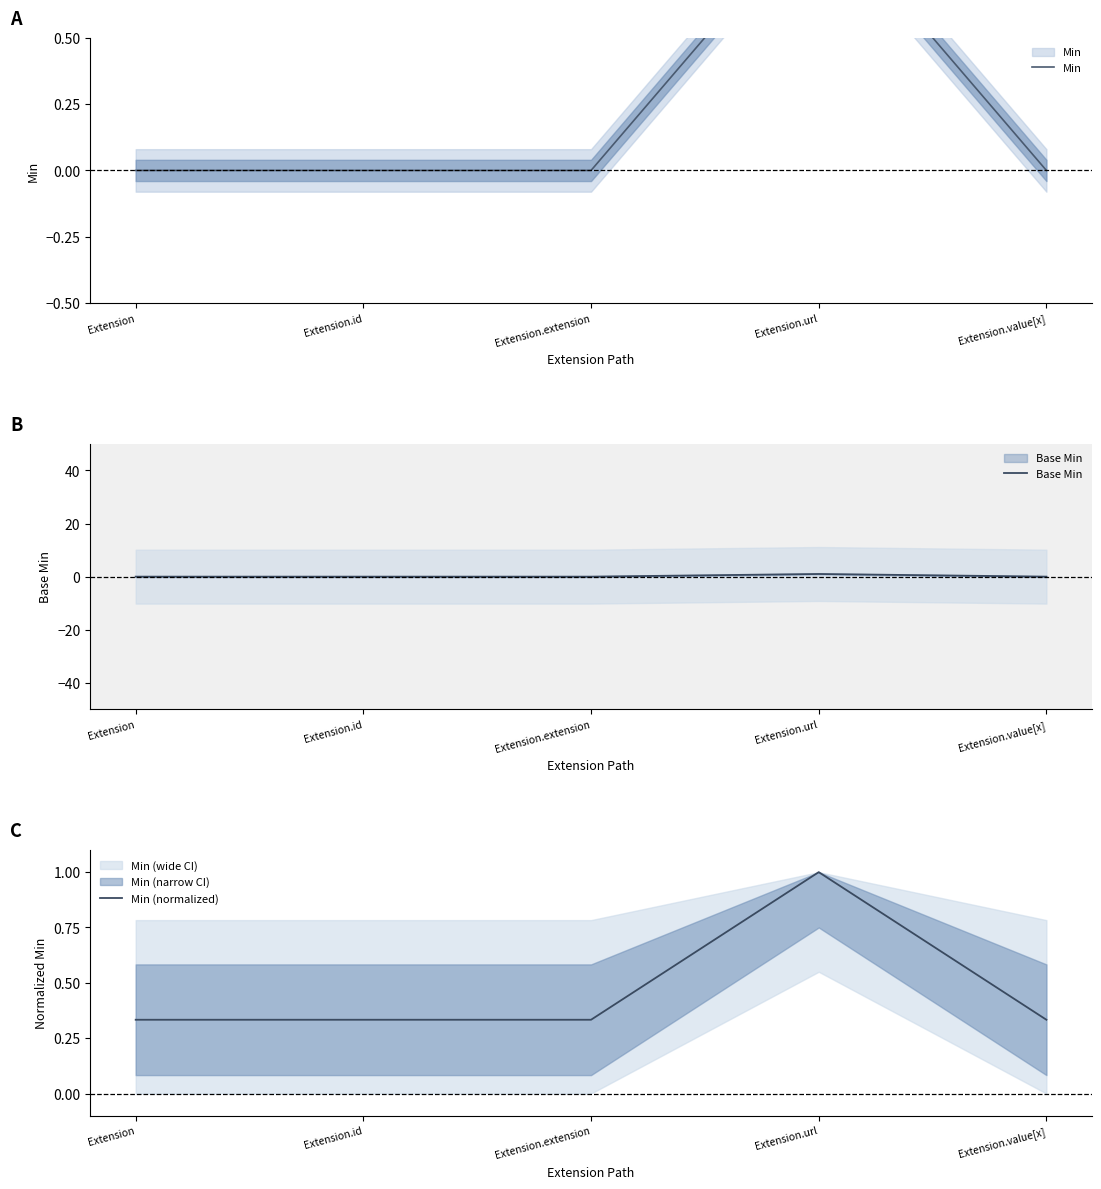

What is the sum of all Min values?

1.0